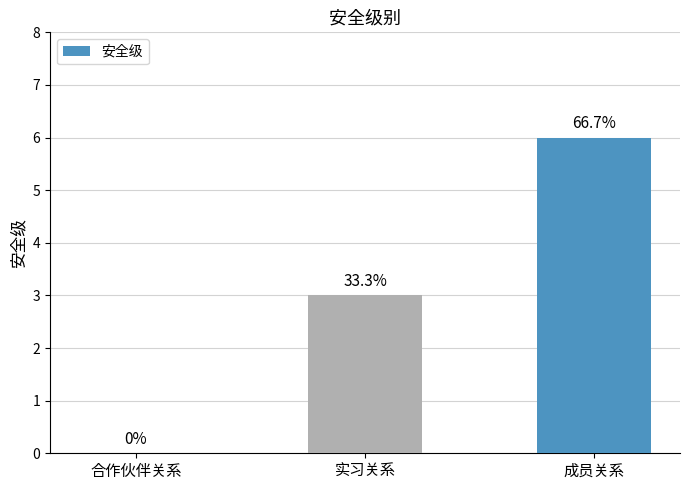

At which category does the chart reach its minimum across all series?

合作伙伴关系